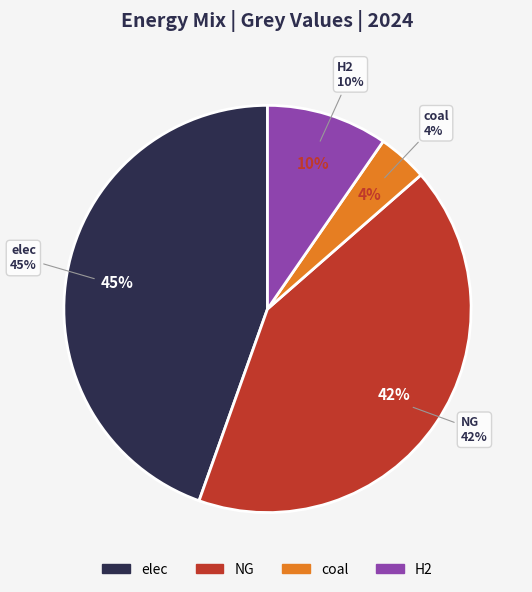

What percentage is the elec slice, to the nearest percent?

45%